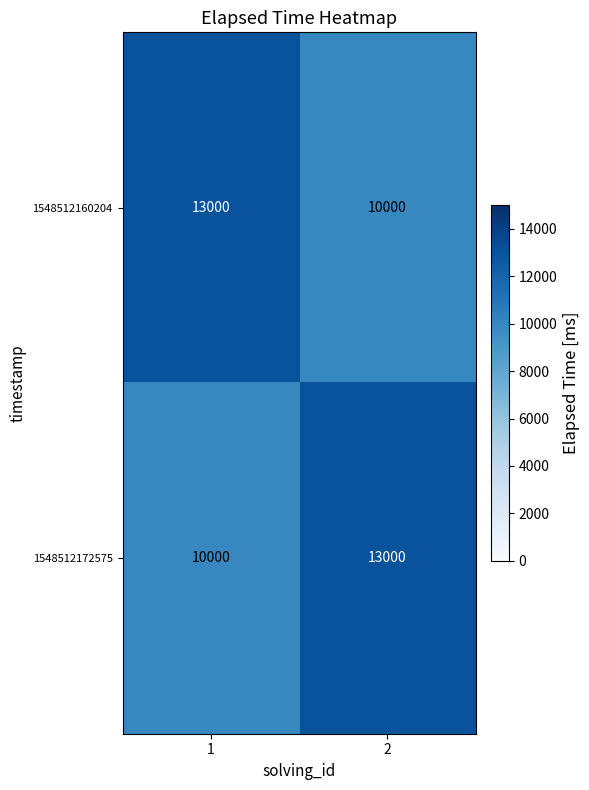

Reading left to right, what are all the values shown in this chart?

1548512160204: 1=13000	2=10000
1548512172575: 1=10000	2=13000